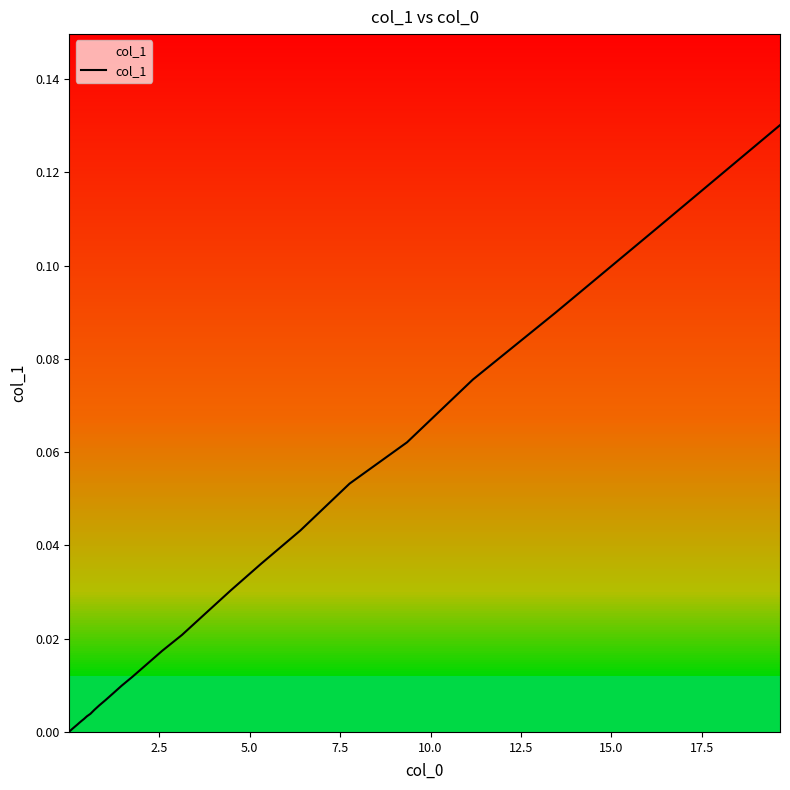

What is the difference between the maximum and minimum values?

0.1